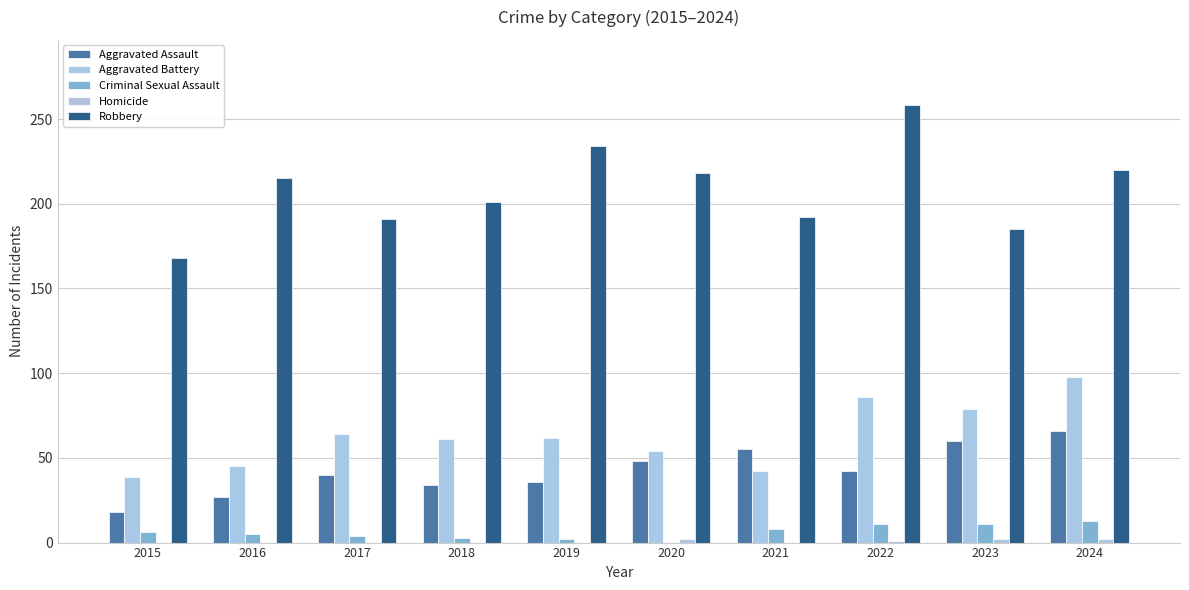

The Robbery series shows 168 at 2015. True or false?

True